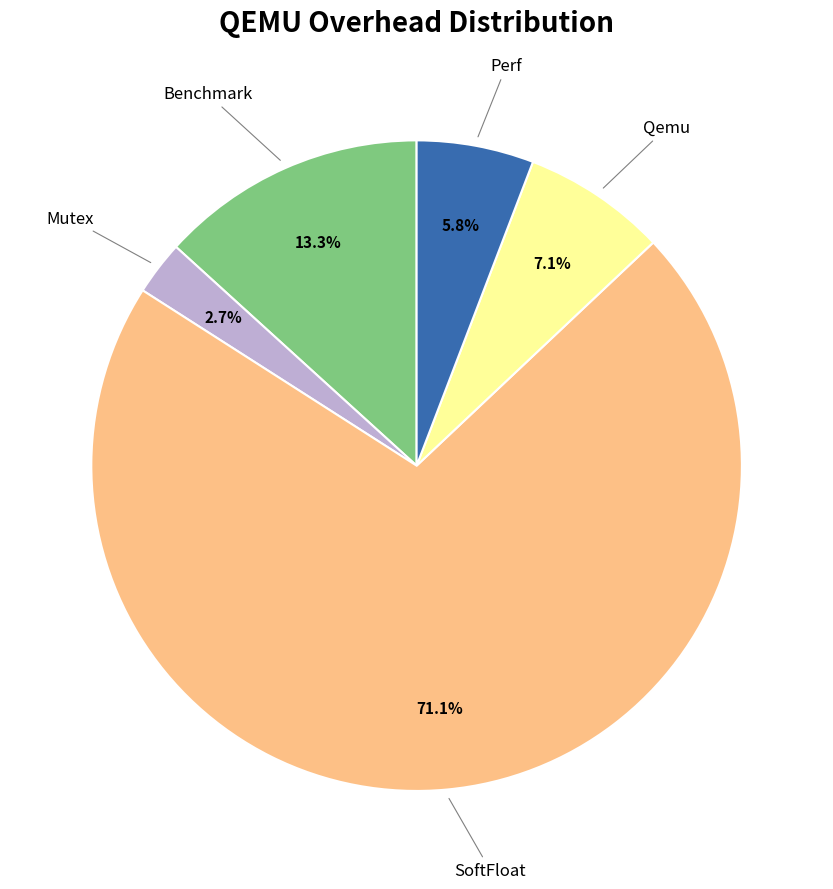

Which slice is the smallest?

Mutex